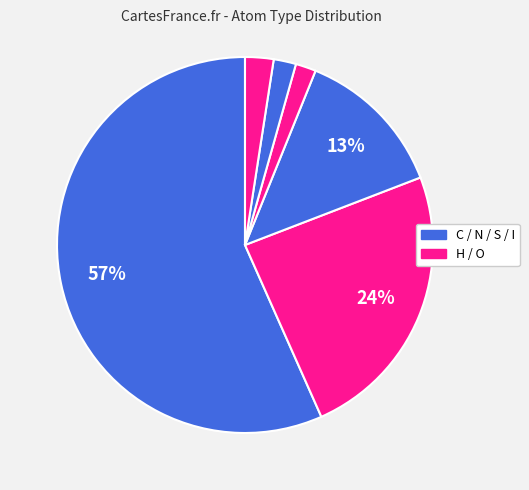

How many slices are in this pie chart?

6